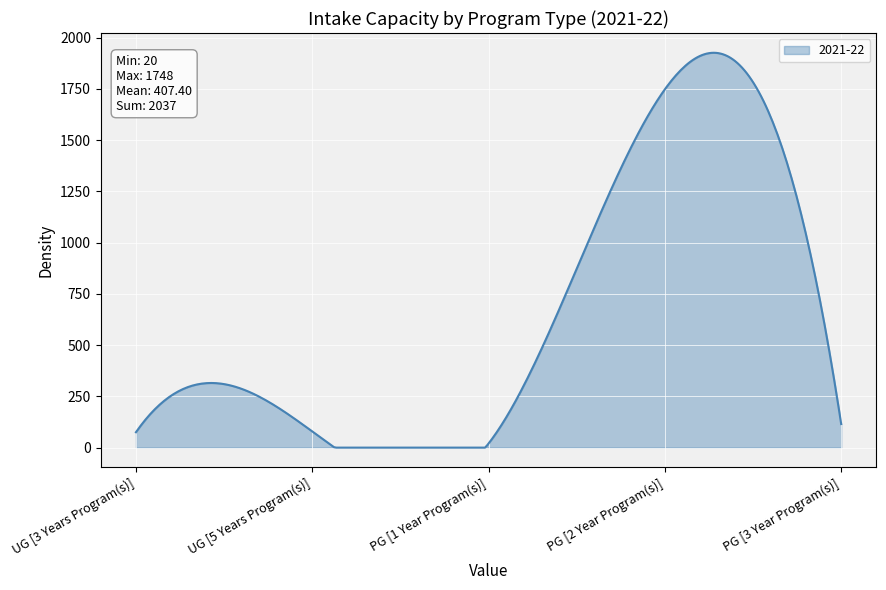

What is the maximum value shown in the chart?

1926.2